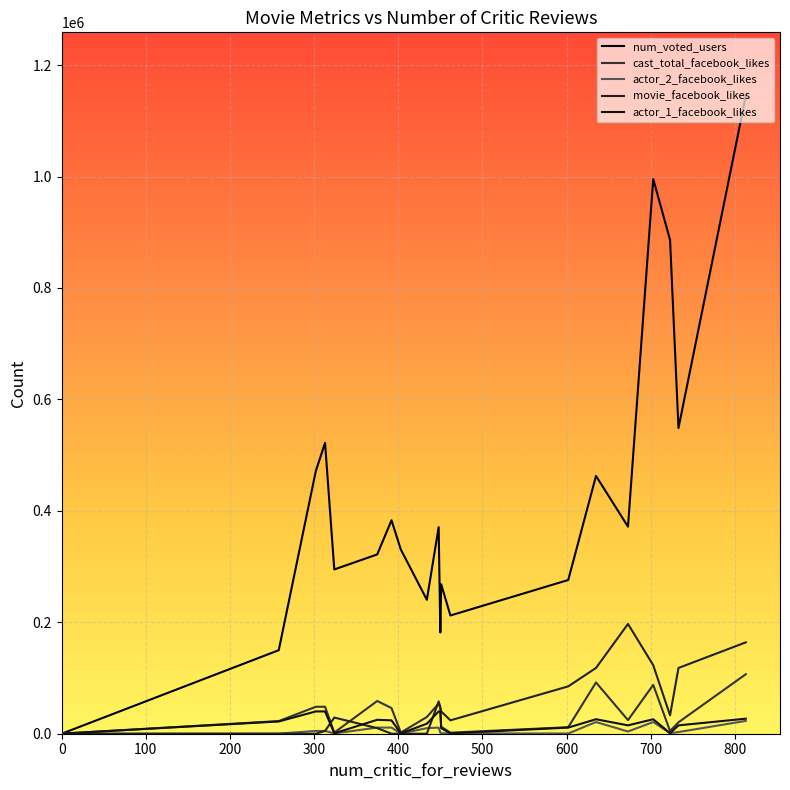

How many values in the num_voted_users series are below 370704?

10